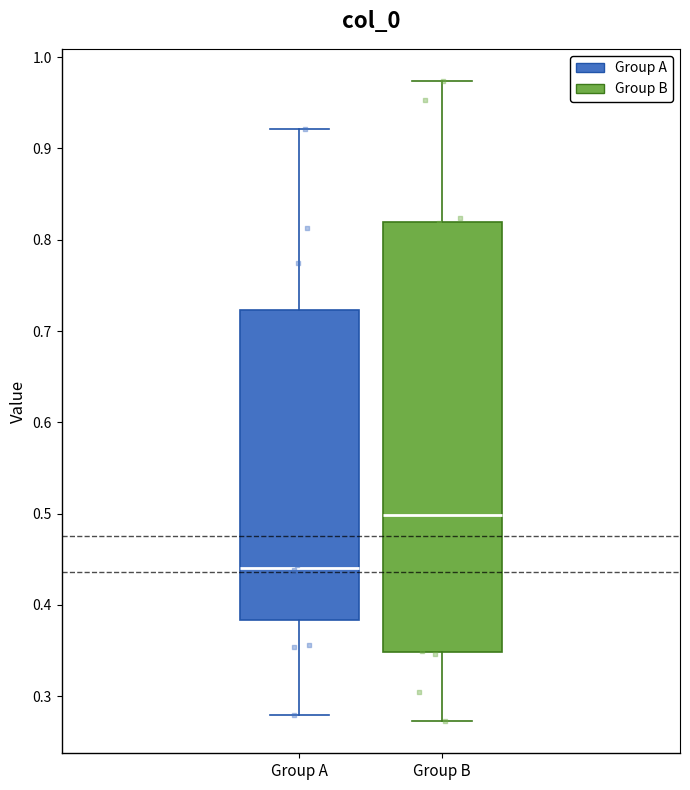

Reading left to right, read every box against the y-axis: the position of its median line, the range the box covers, and the ends of its whiskers. The values are not printed on the chart, so give them approximately, as read against the axis.

Group A: median 0.44, box 0.38 to 0.72, whiskers 0.28 to 0.92
Group B: median 0.50, box 0.35 to 0.82, whiskers 0.27 to 0.97